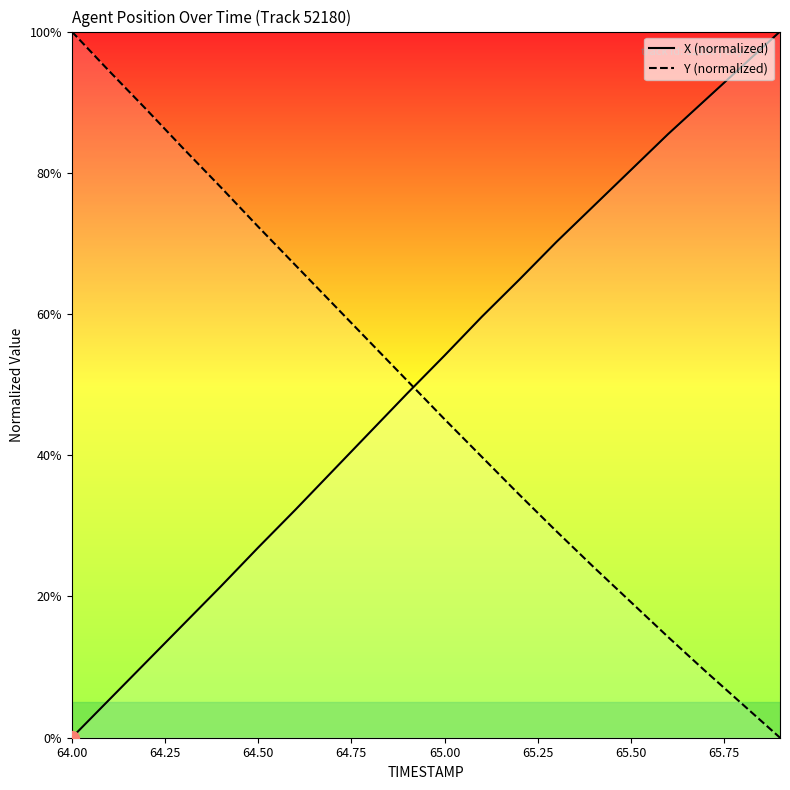

What is the difference between the maximum and minimum values in the Y (normalized) series?

100.0